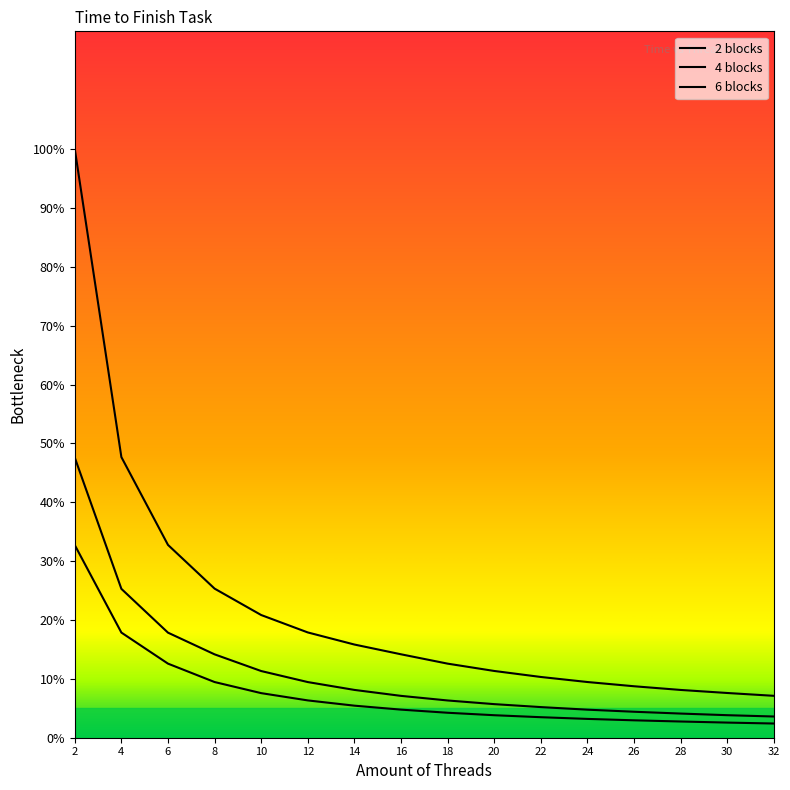

Reading right to left, list all the values displayed in this chart.

2 blocks: 32=7.1	30=7.6	28=8.1	26=8.7	24=9.5	22=10.3	20=11.3	18=12.6	16=14.2	14=15.8	12=17.9	10=20.8	8=25.3	6=32.8	4=47.7	2=100.0
4 blocks: 32=3.6	30=3.8	28=4.1	26=4.4	24=4.8	22=5.2	20=5.7	18=6.3	16=7.1	14=8.1	12=9.5	10=11.3	8=14.2	6=17.8	4=25.3	2=47.6
6 blocks: 32=2.4	30=2.6	28=2.8	26=3.0	24=3.2	22=3.5	20=3.8	18=4.2	16=4.8	14=5.4	12=6.3	10=7.6	8=9.5	6=12.6	4=17.9	2=32.7